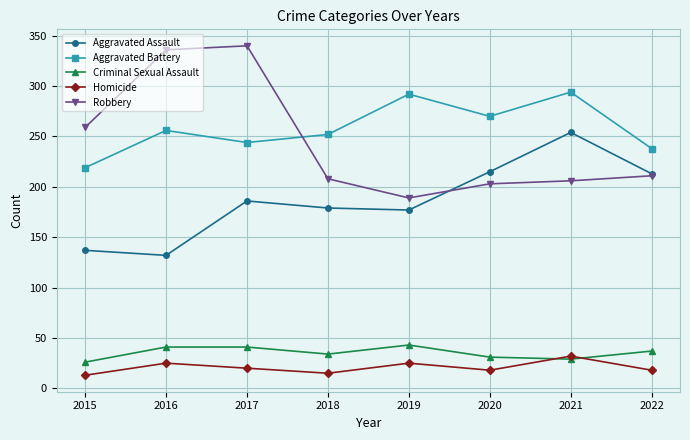

What is the maximum value for Aggravated Assault?

254